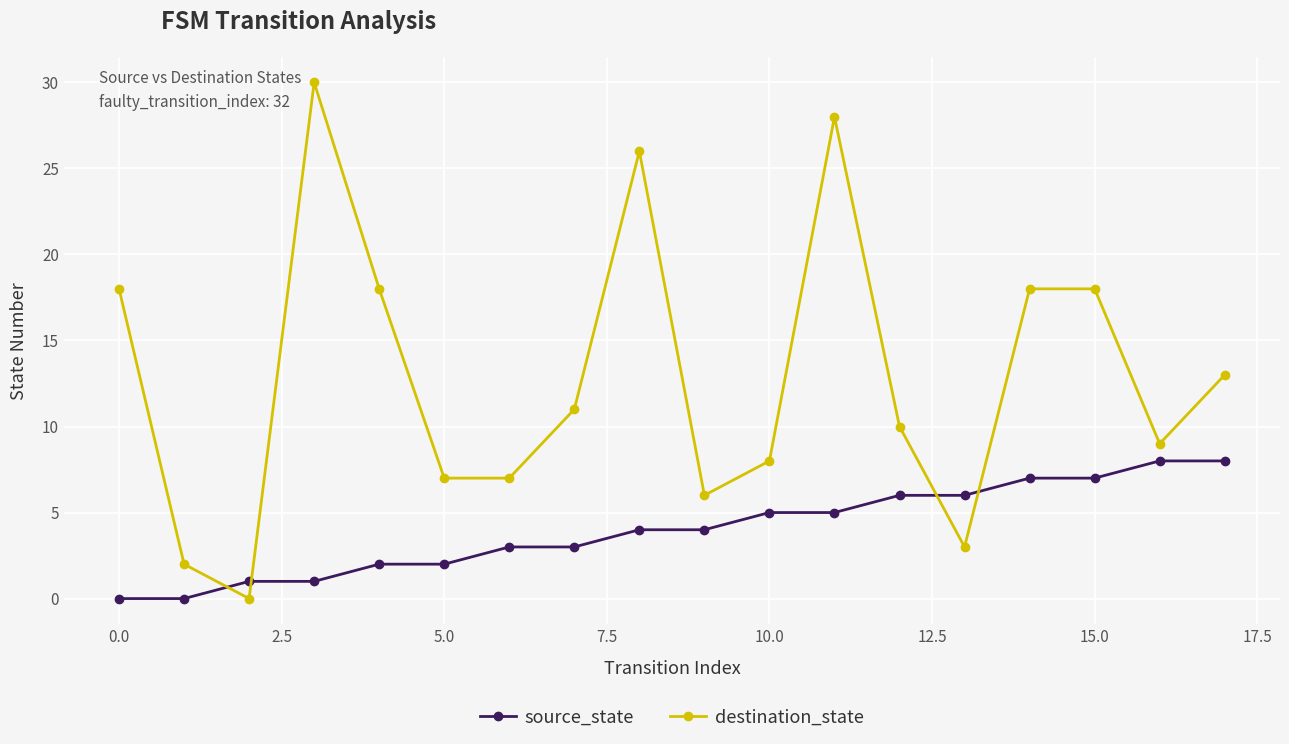

Which series has the largest range (max minus min)?

destination_state